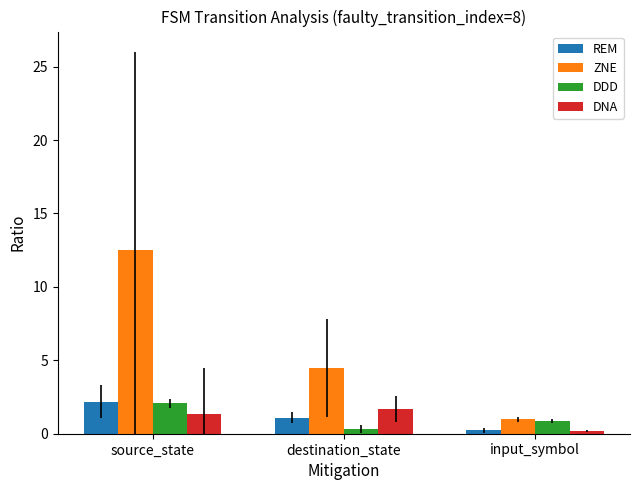

What position from the left is input_symbol?

3